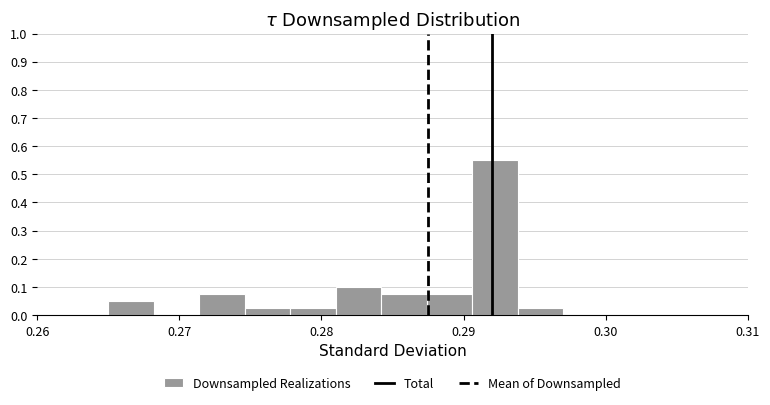

Around what value on the x-axis is the tallest bar? Give the approximate position of its centre, as read against the axis.

0.292